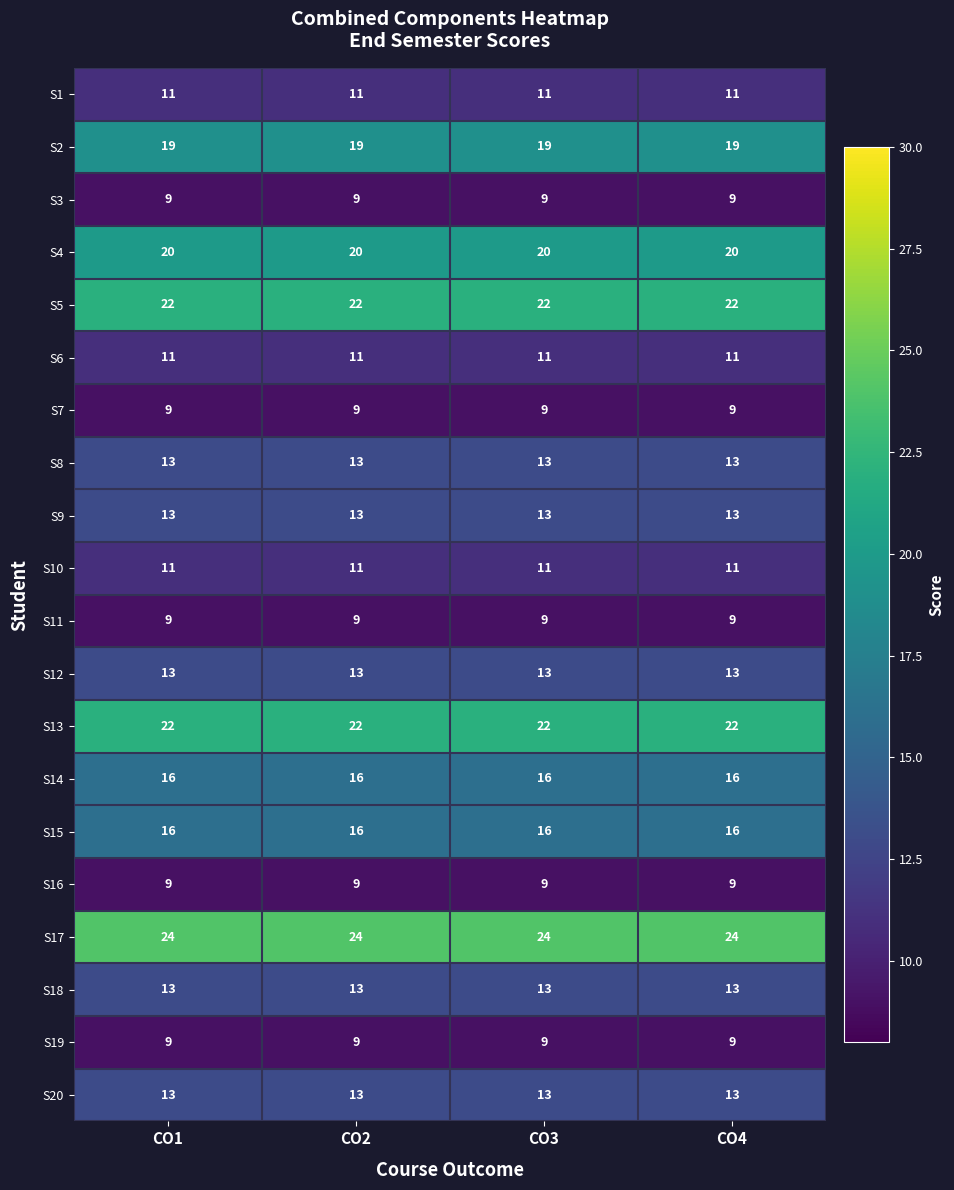

What is the sum of the S16 values at CO3 and CO1?

18